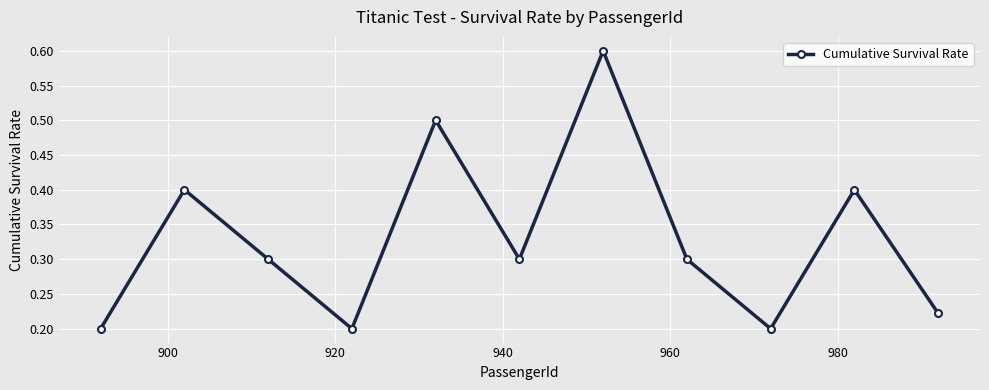

How many categories are shown in the chart?

11